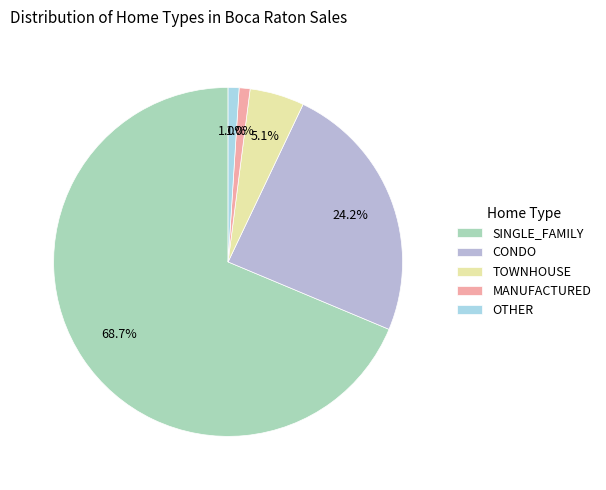

How many slices are in this pie chart?

5